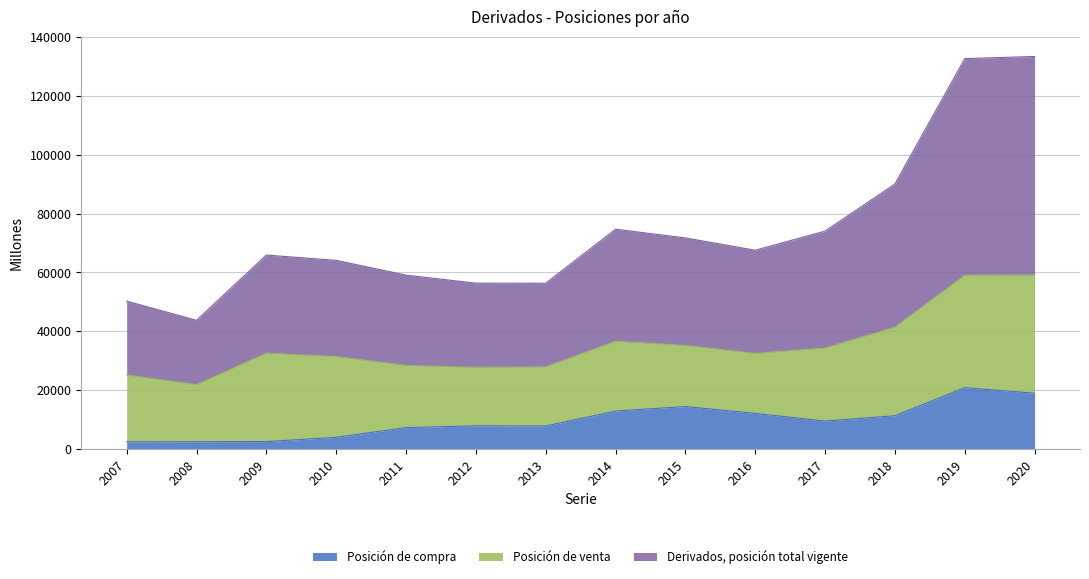

What is the spread (max minus min) of values at 2008?

41269